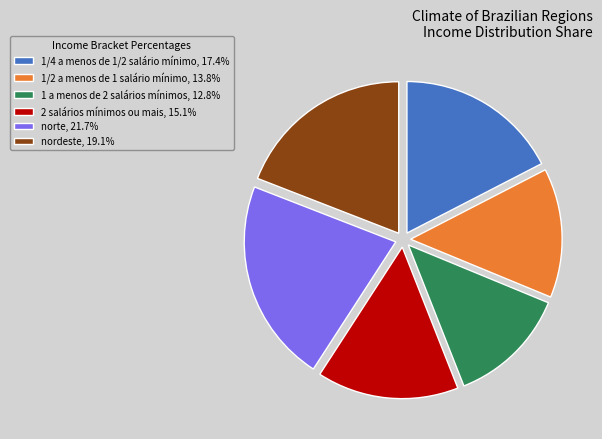

Is there a majority slice in this chart?

No